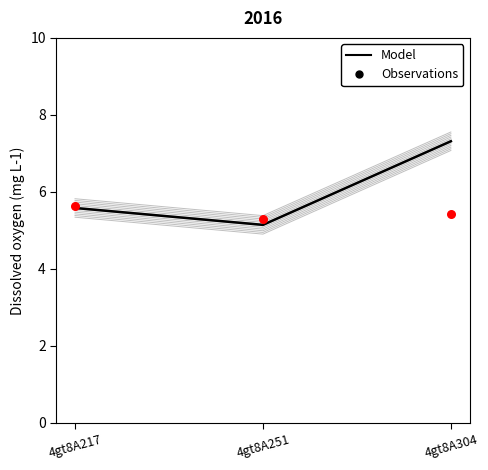

Which series has the largest Y range (max minus min)?

Model